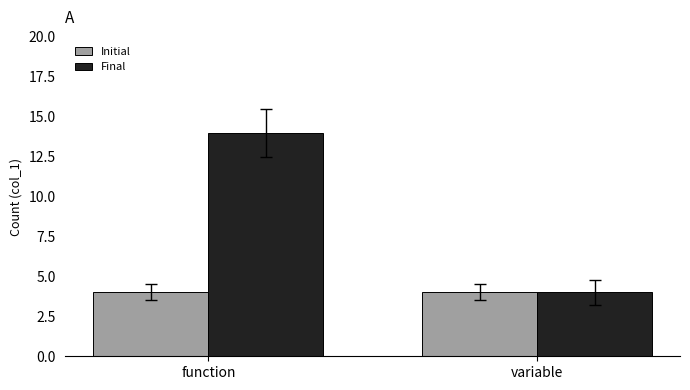

List the labels in order of Final value, largest first.

function, variable